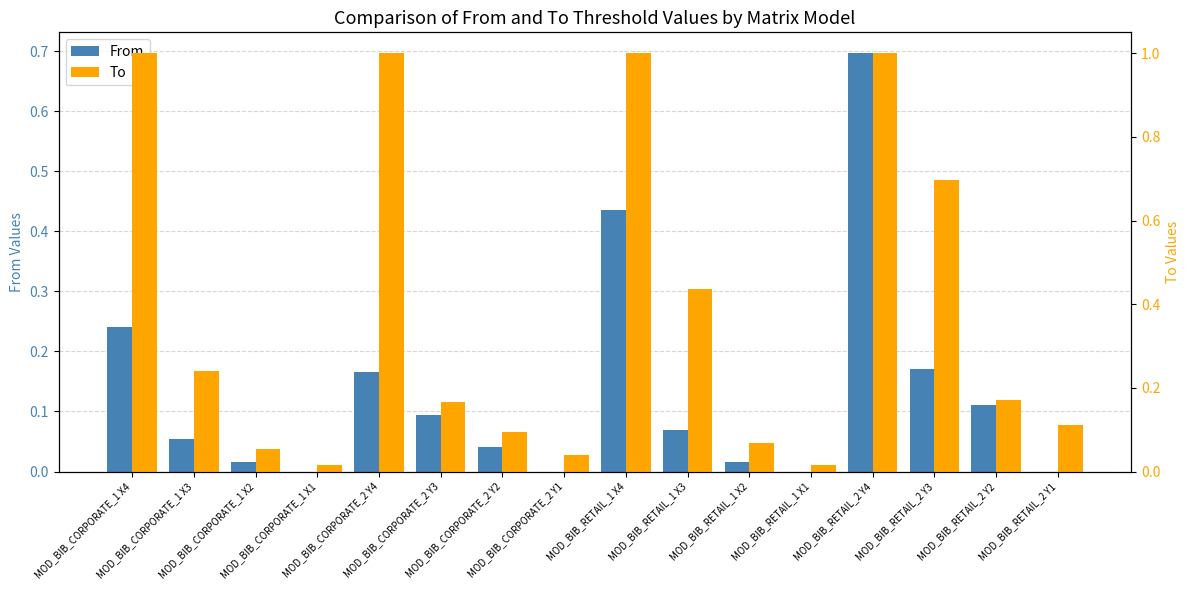

Which label corresponds to the largest value in the chart?

MOD_BIB_CORPORATE_1 X4